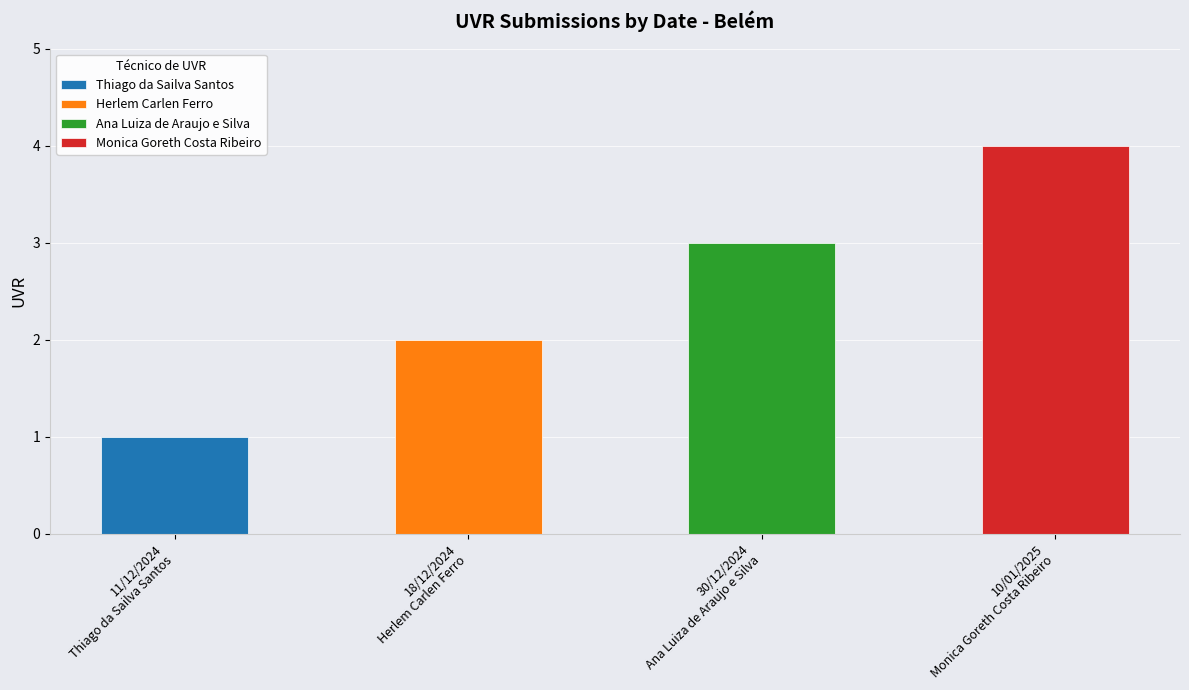

Which category has the lowest value across all series?

11/12/2024